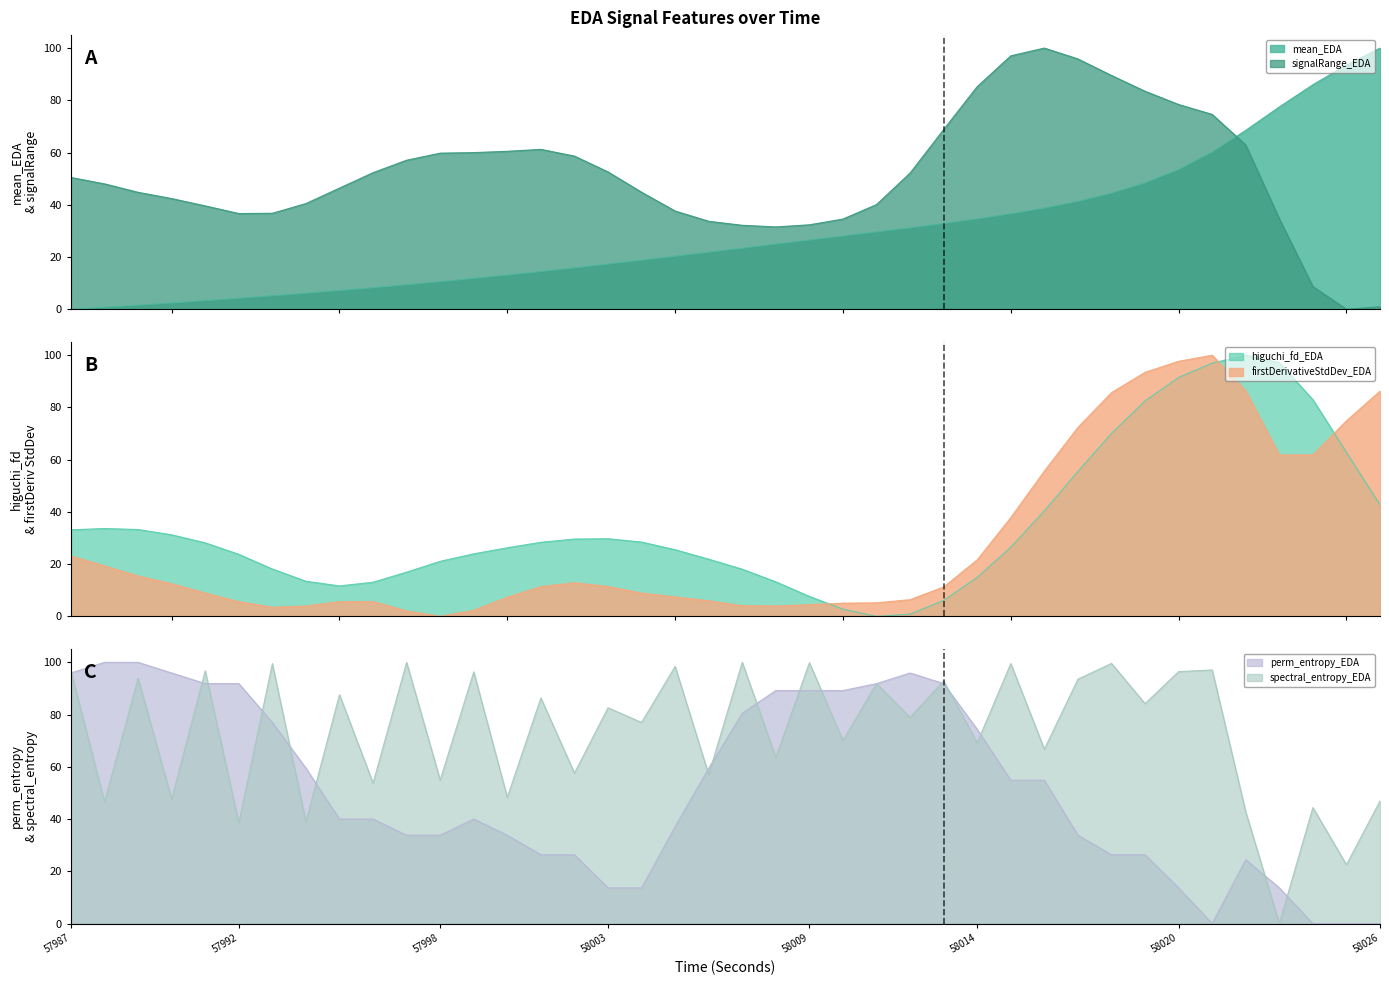

After their last crossing, which series has the higher values: higuchi_fd_EDA or firstDerivativeStdDev_EDA?

firstDerivativeStdDev_EDA